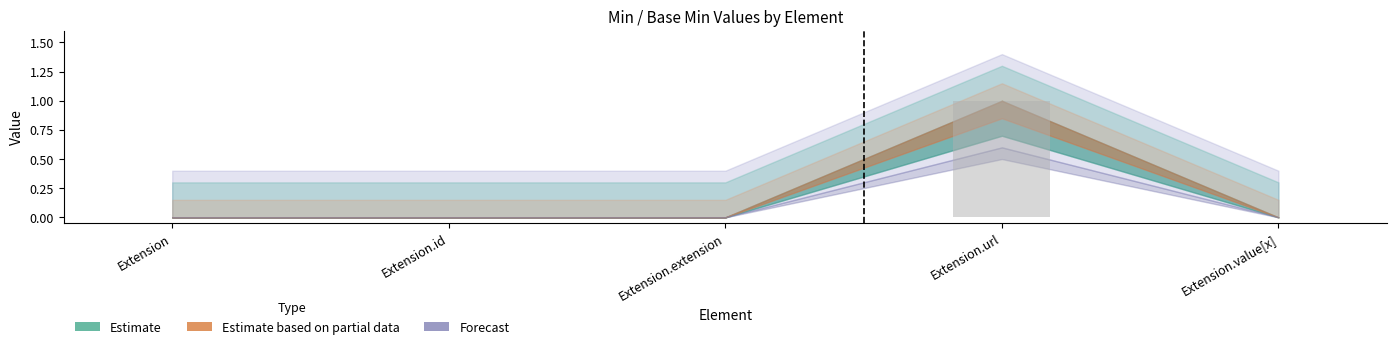

What is the change in value from Extension.extension to Extension.url?

+1